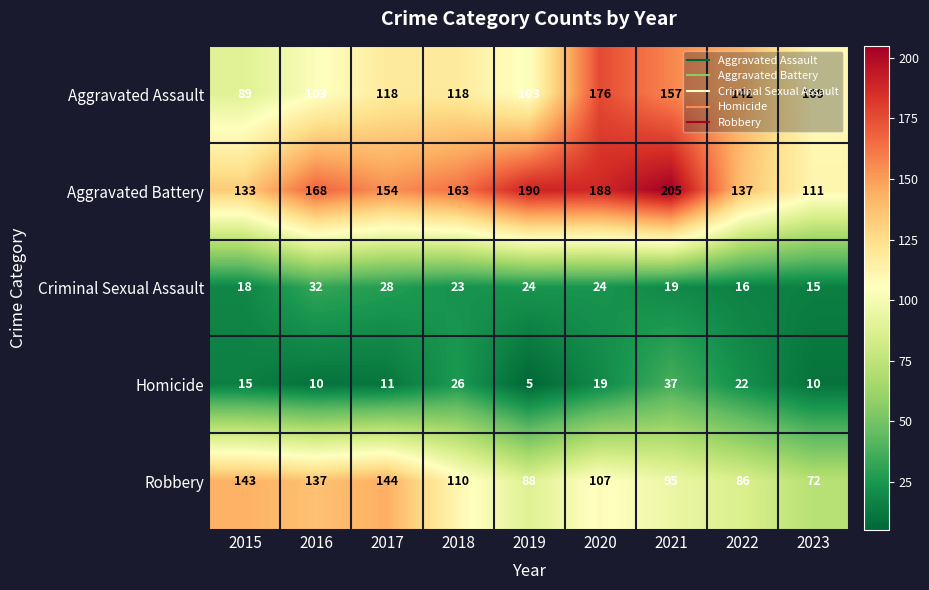

Rank the series by their maximum value, from lowest to highest.

Criminal Sexual Assault, Homicide, Robbery, Aggravated Assault, Aggravated Battery